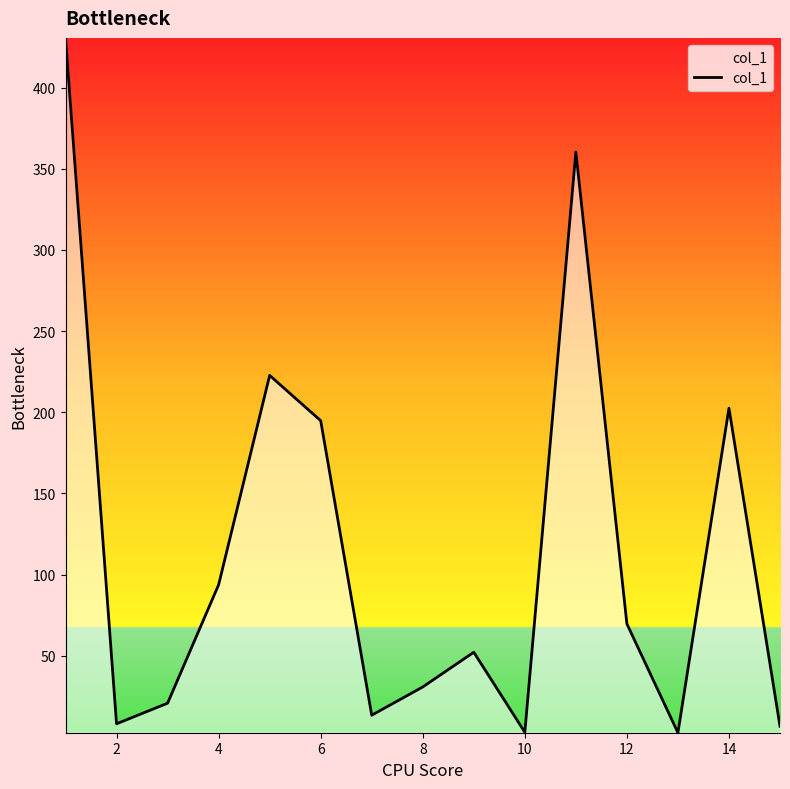

What is the difference between the maximum and minimum values?

428.2